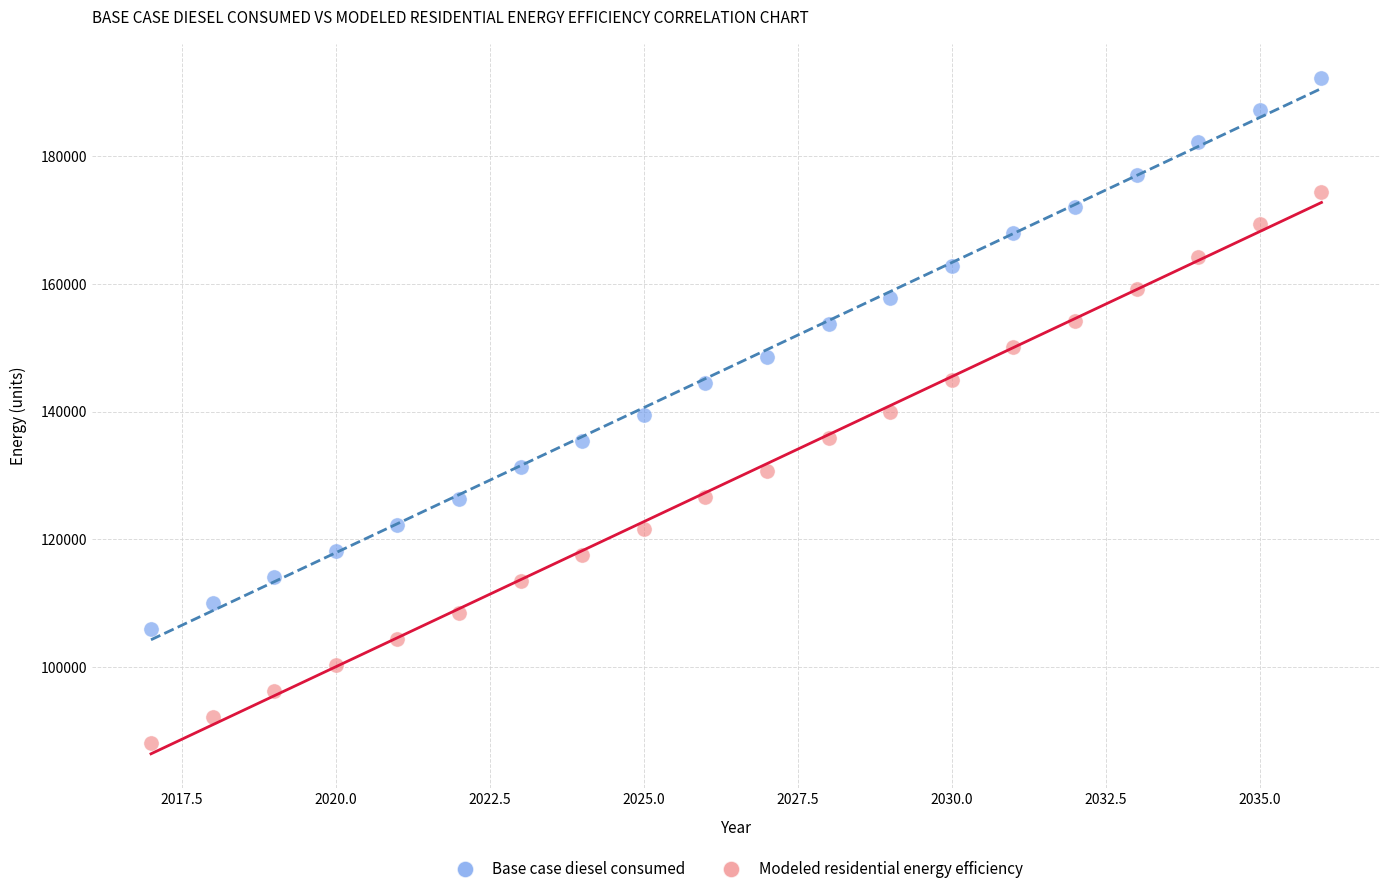

Which series contains the highest Y value?

Base case diesel consumed